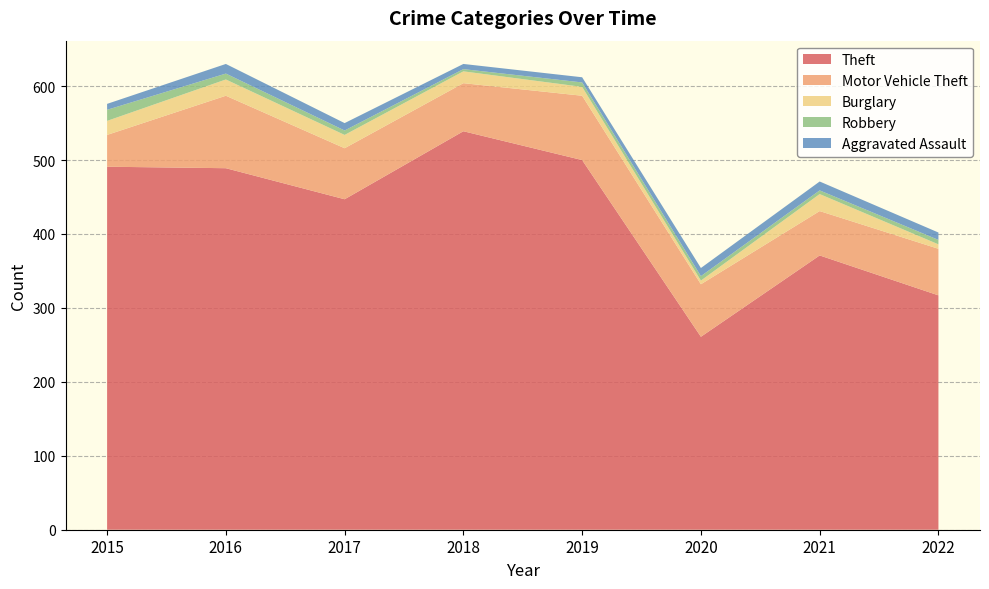

Reading right to left, extract all data points from this chart.

Theft: 317	371	261	500	539	447	489	491
Motor Vehicle Theft: 63	60	71	87	65	69	98	43
Burglary: 6	23	5	12	16	18	22	19
Robbery: 6	5	6	6	3	6	8	15
Aggravated Assault: 10	12	11	7	7	10	13	8